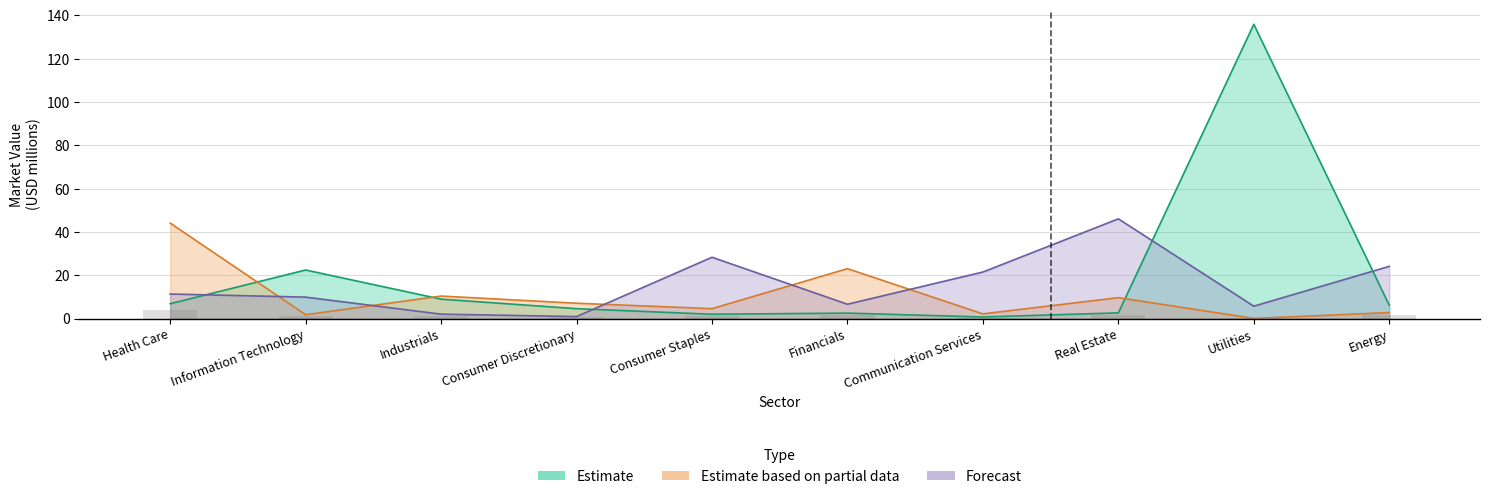

Which category has the lowest value in the Estimate series?

Communication Services